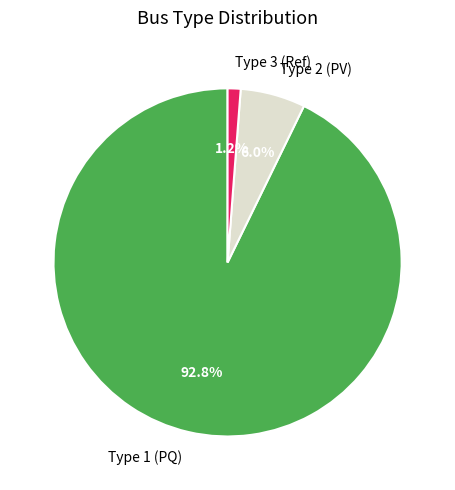

Which category has the biggest portion of the pie?

Type 1 (PQ)